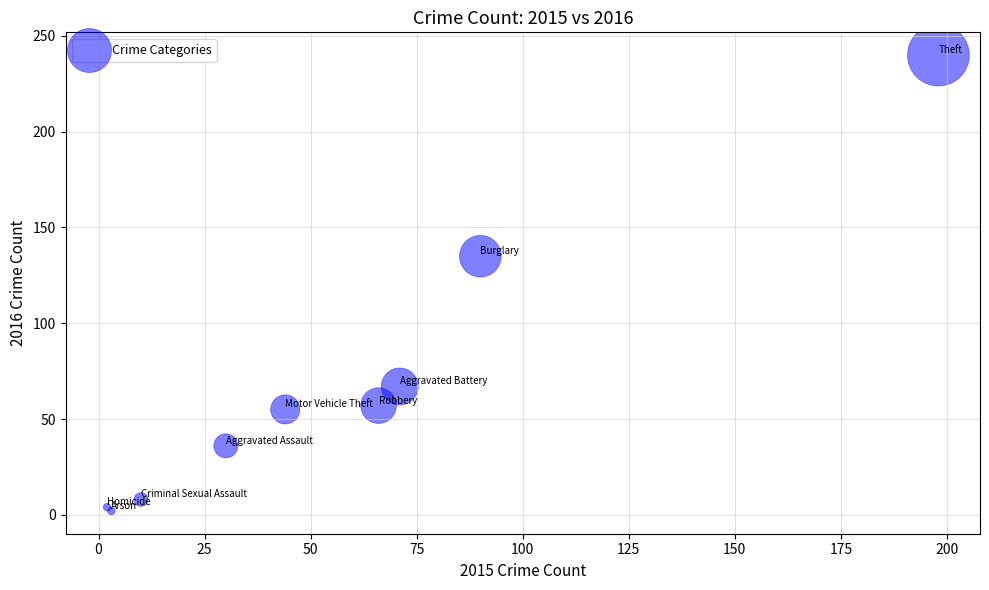

What Y value in the scatter plot is closest to 121?

135